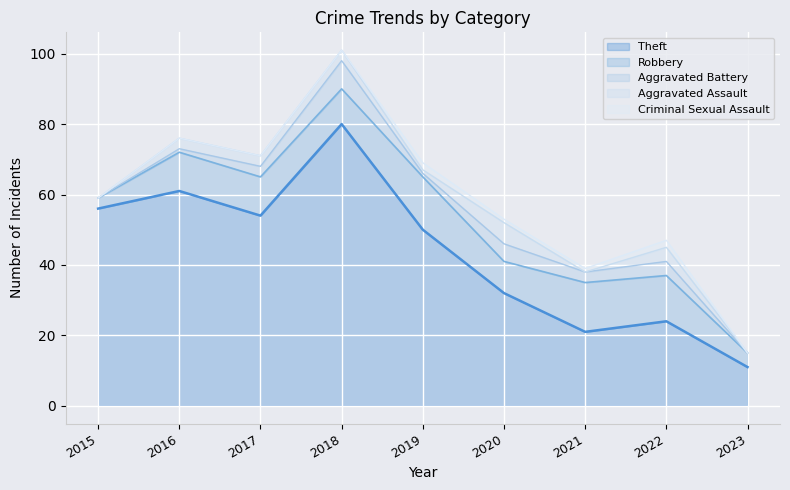

At which label does Theft first exceed 50?

2015